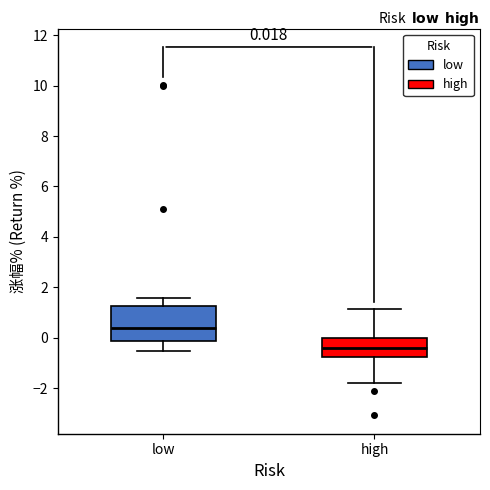

Which box is the tallest, from its lower edge to its upper edge?

low